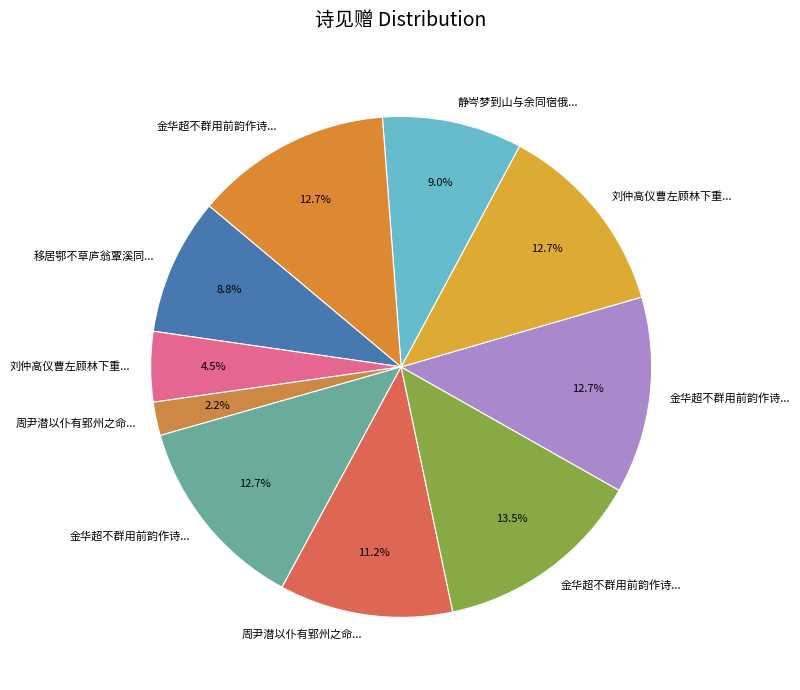

How many slices are in this pie chart?

10